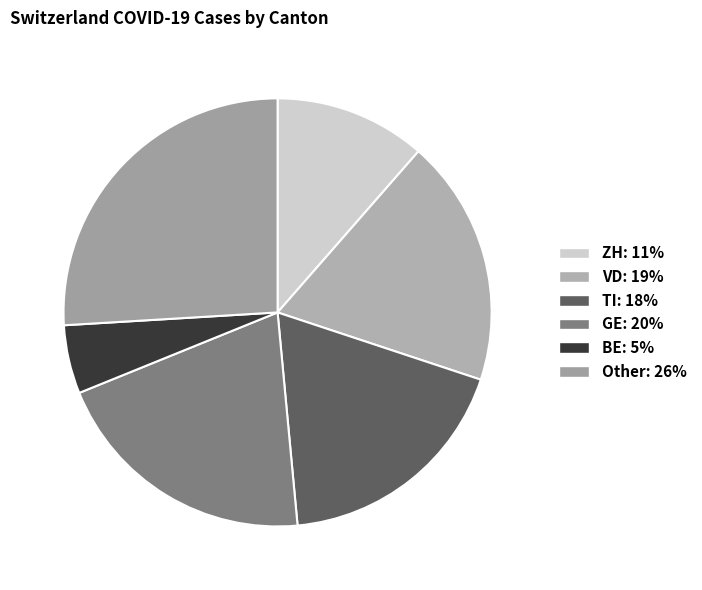

How many slices are in this pie chart?

6